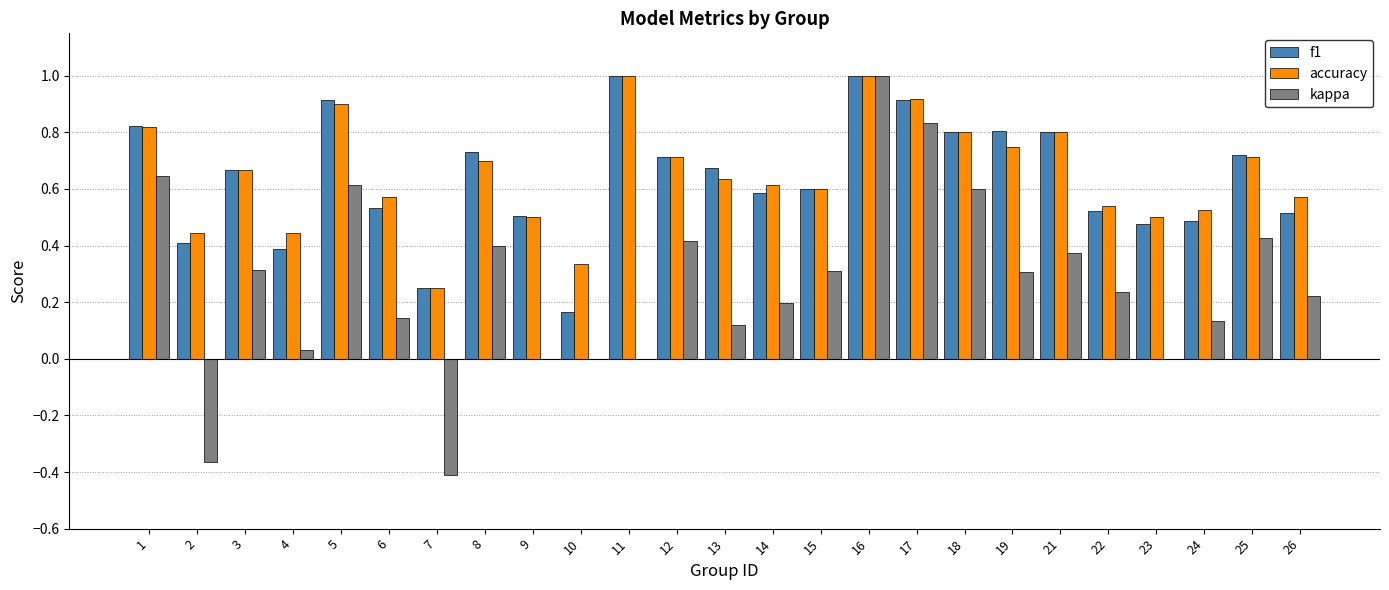

What is the sum of all f1 values?

16.0